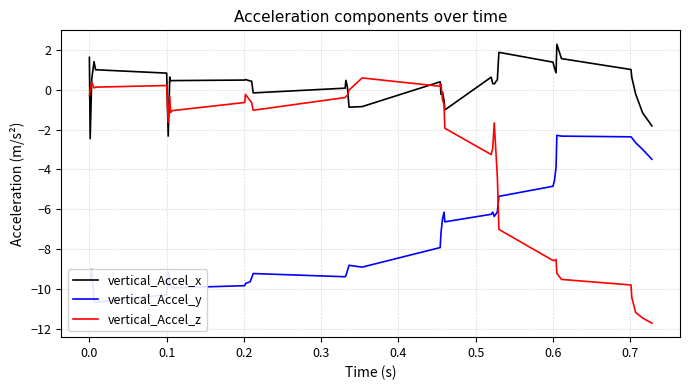

True or false: vertical_Accel_x and vertical_Accel_y intersect in this chart.

False